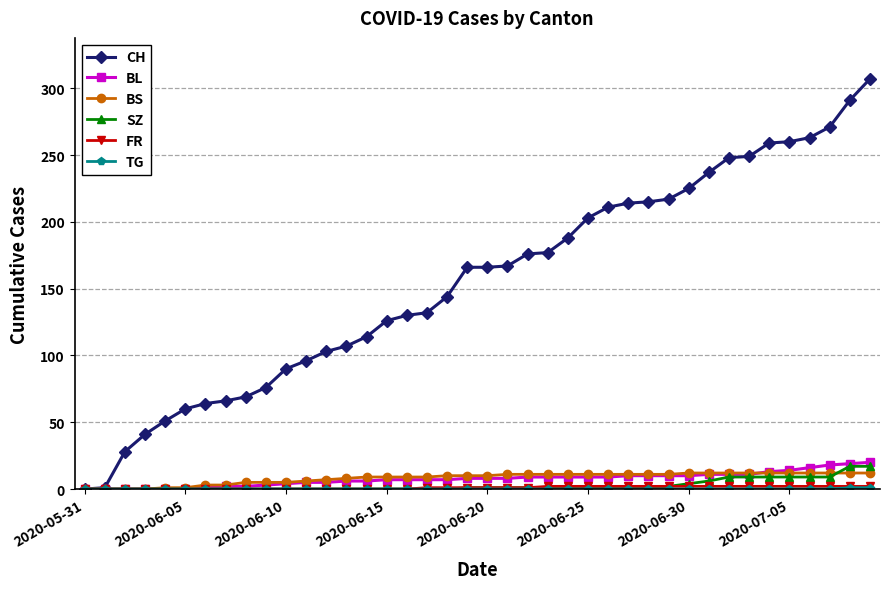

Which series has the widest spread of values?

CH